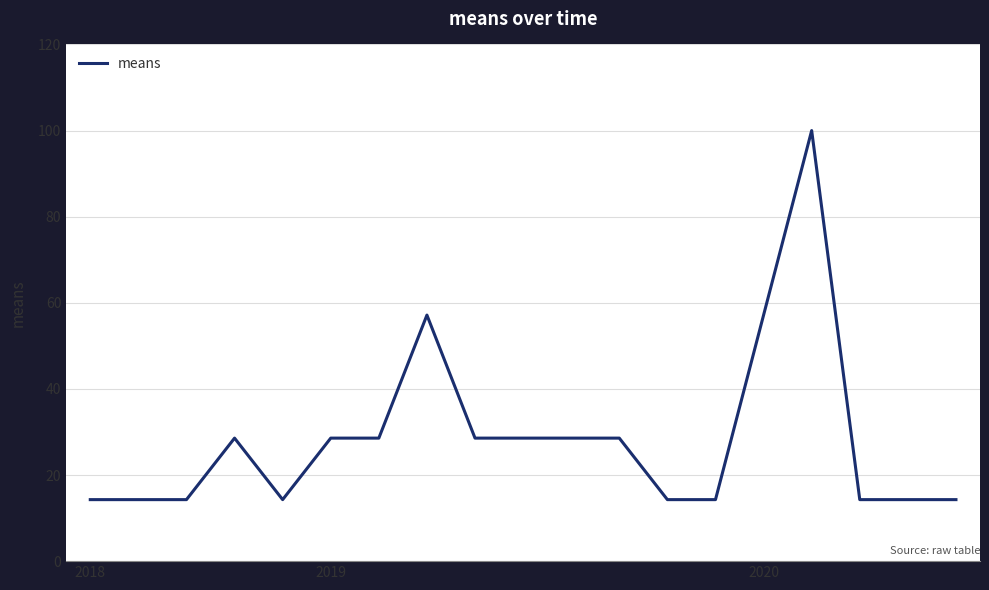

What is the smallest value displayed?

14.3